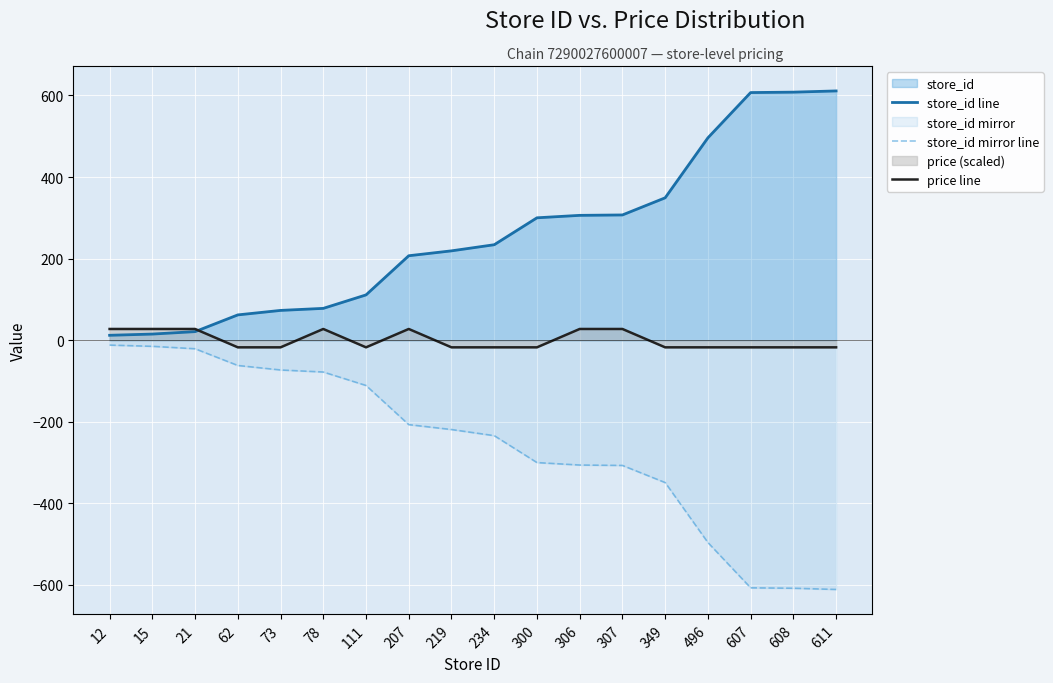

At which label does store_id line first exceed 234?

300